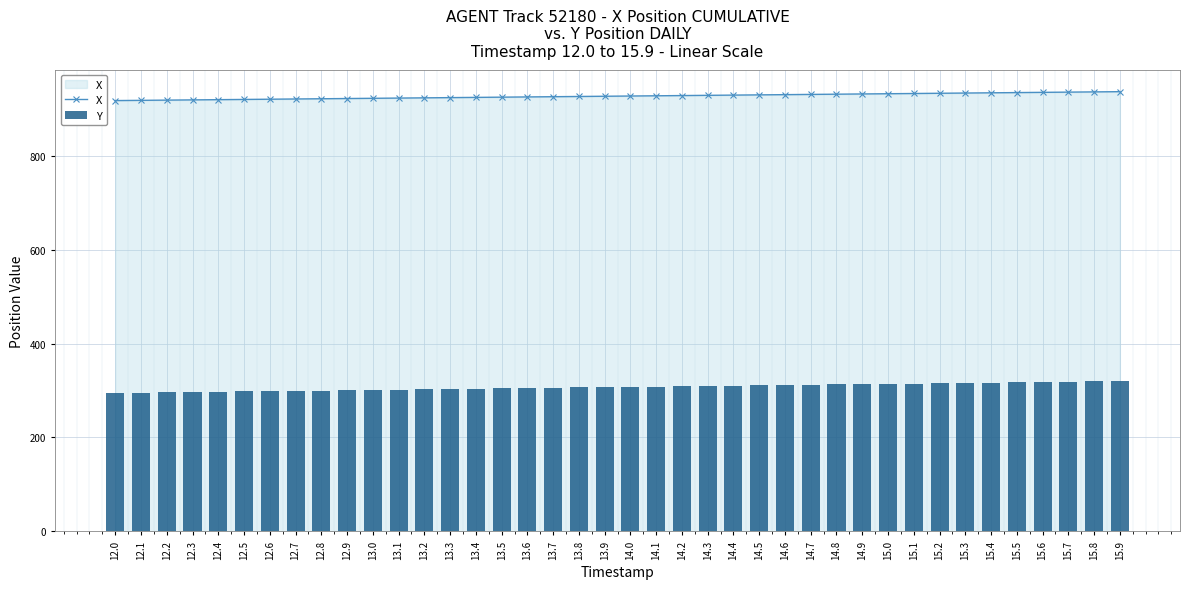

Which series has the largest total across all categories?

X